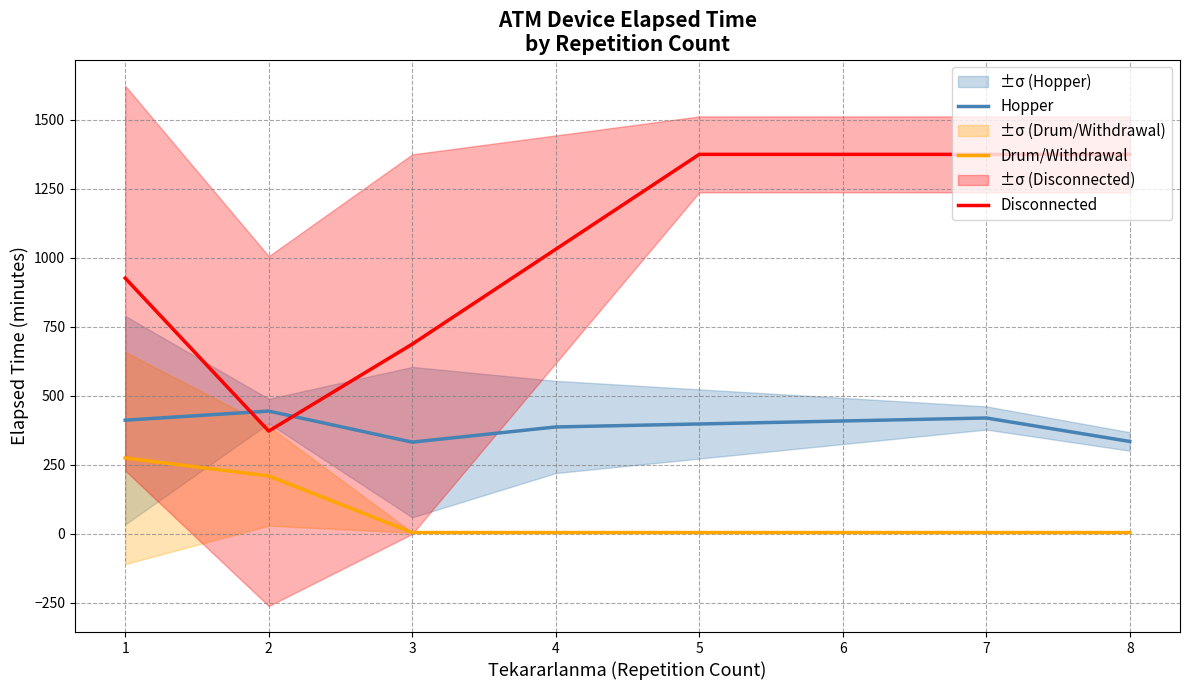

Does the chart have visible grid lines?

Yes